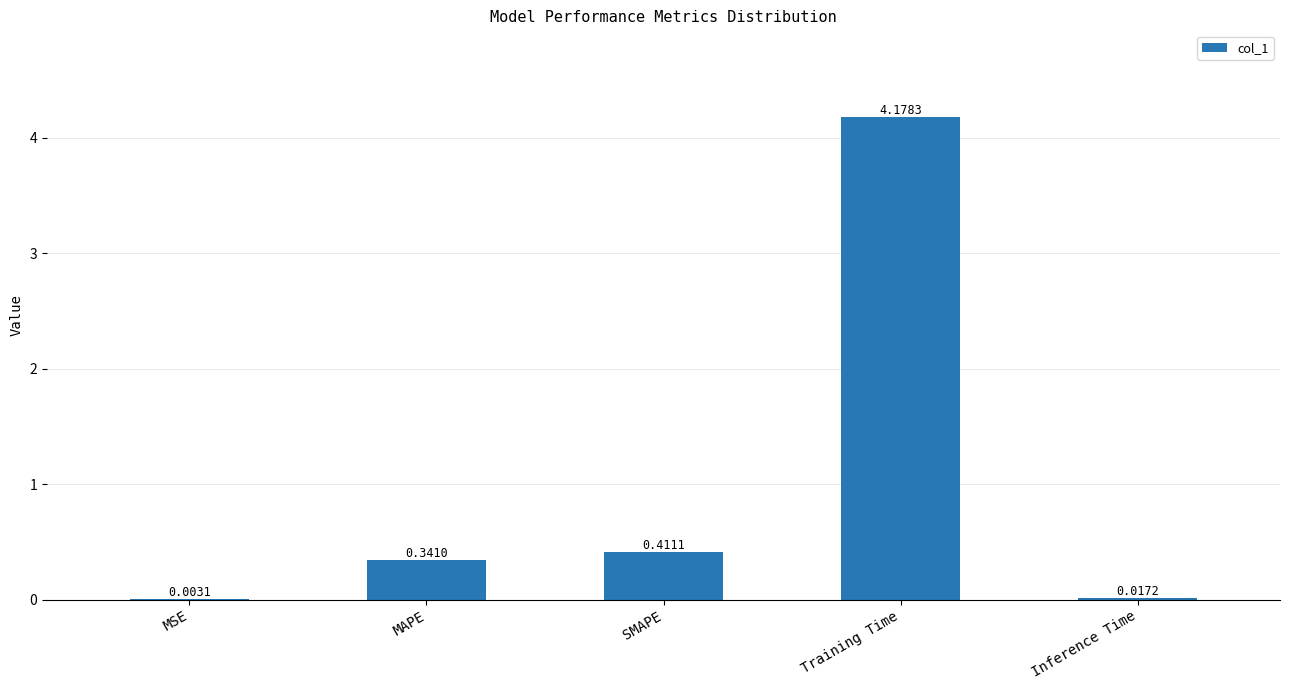

At which label is the value closest to 2?

SMAPE